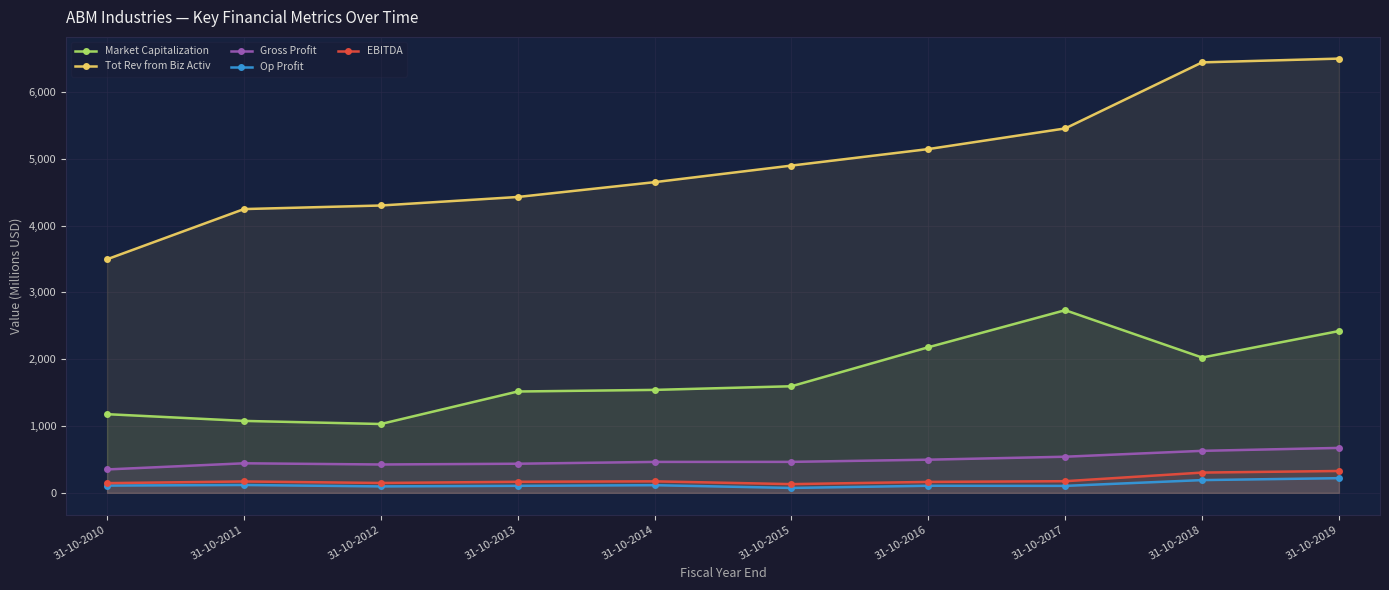

True or false: Gross Profit has more than 1 interior local peaks.

False